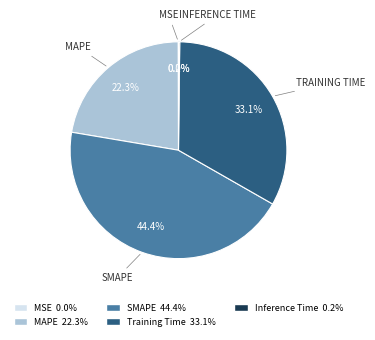

Approximately how many times larger is the value at SMAPE compared to Training Time?

1.3